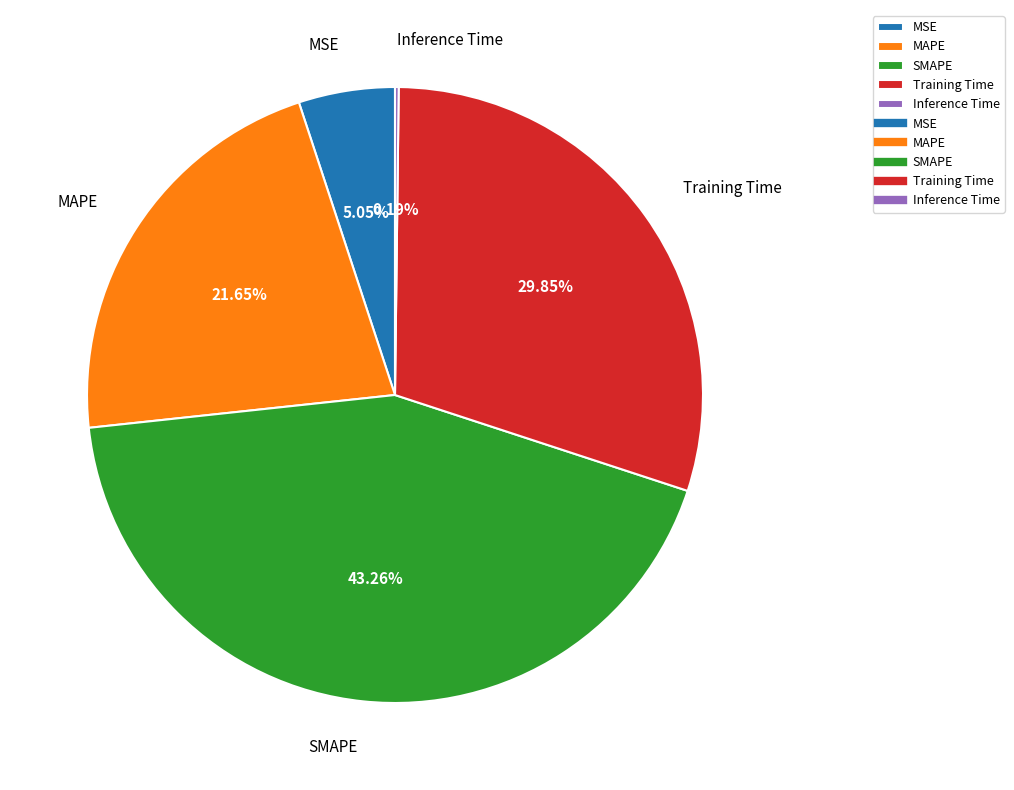

To the nearest percent, what is the difference between the largest and smallest slice percentages?

43%